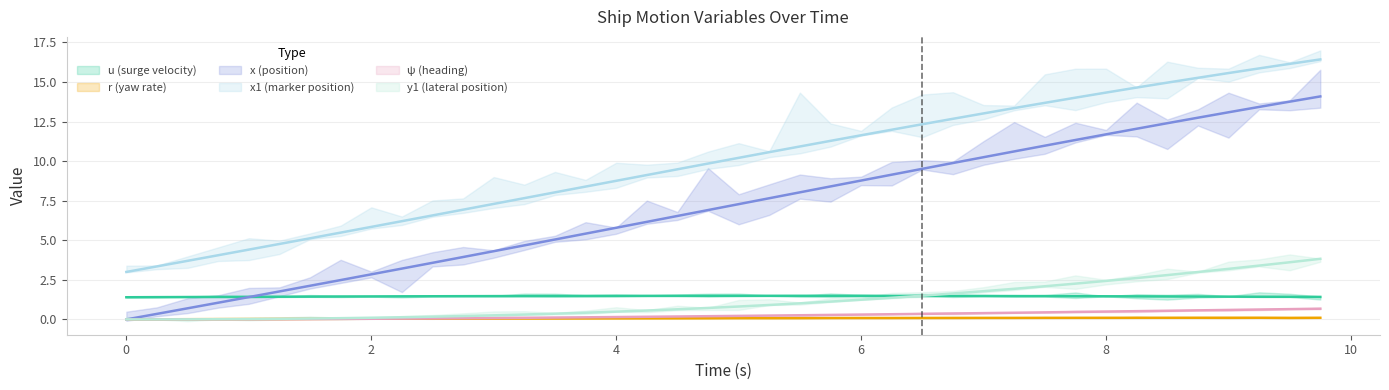

Which series has the widest spread of values?

x